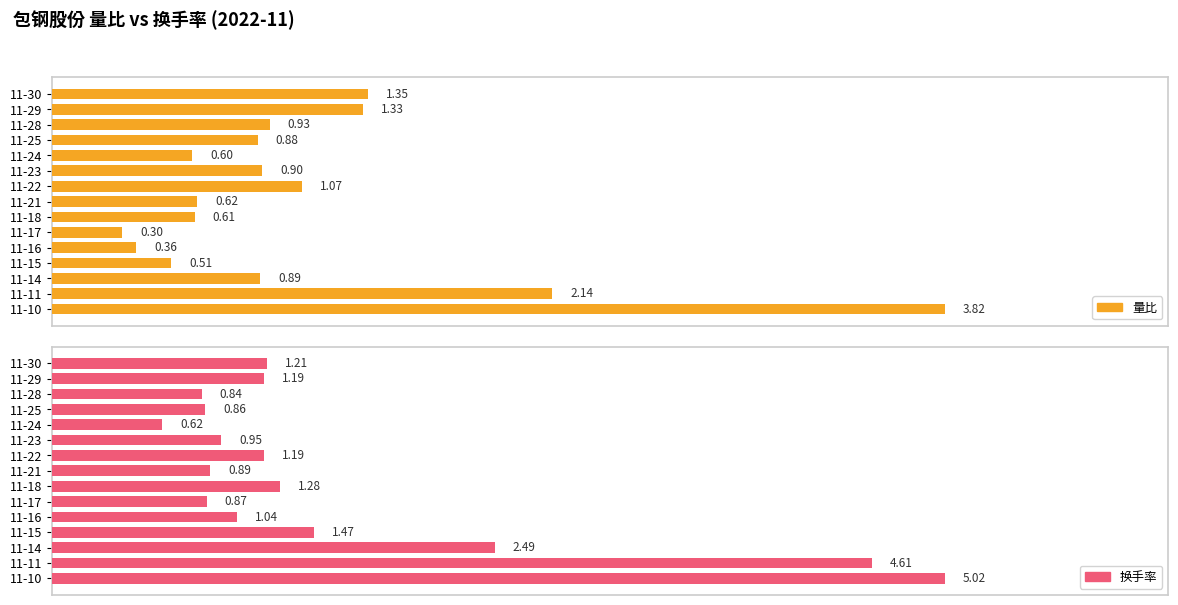

What is the sum of the 换手率 values at 11-23 and 11-17?

1.8